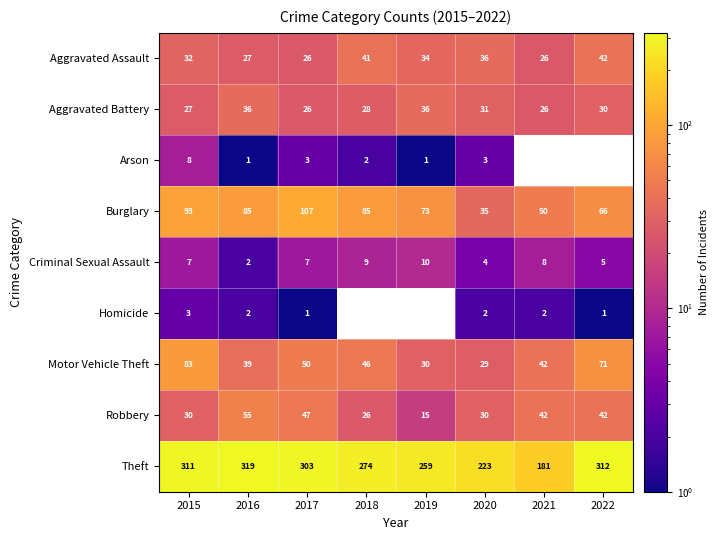

How many data points in Theft are less than 303?

4